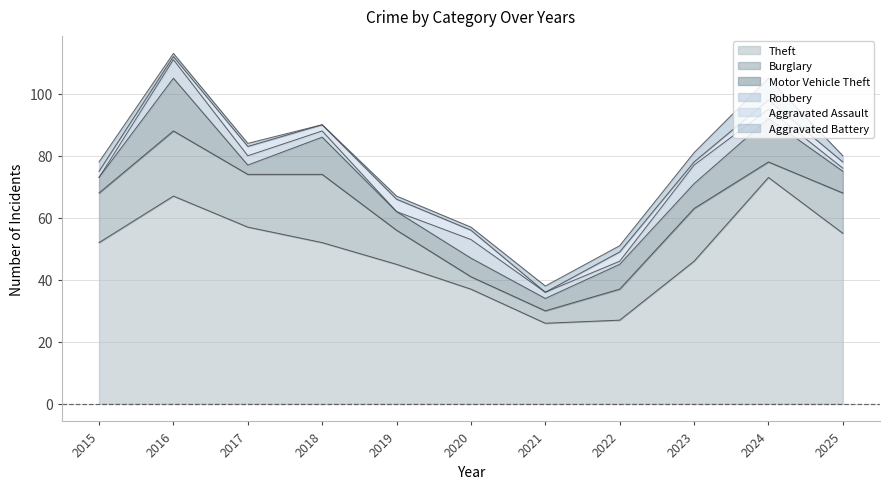

At which label is Aggravated Assault closest to 2?

2015